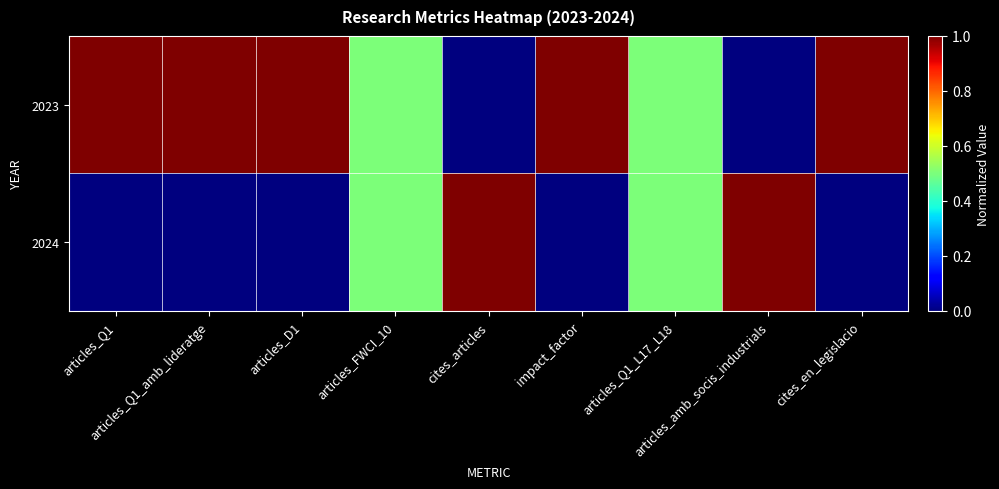

At how many categories does at least one series exceed 0?

9